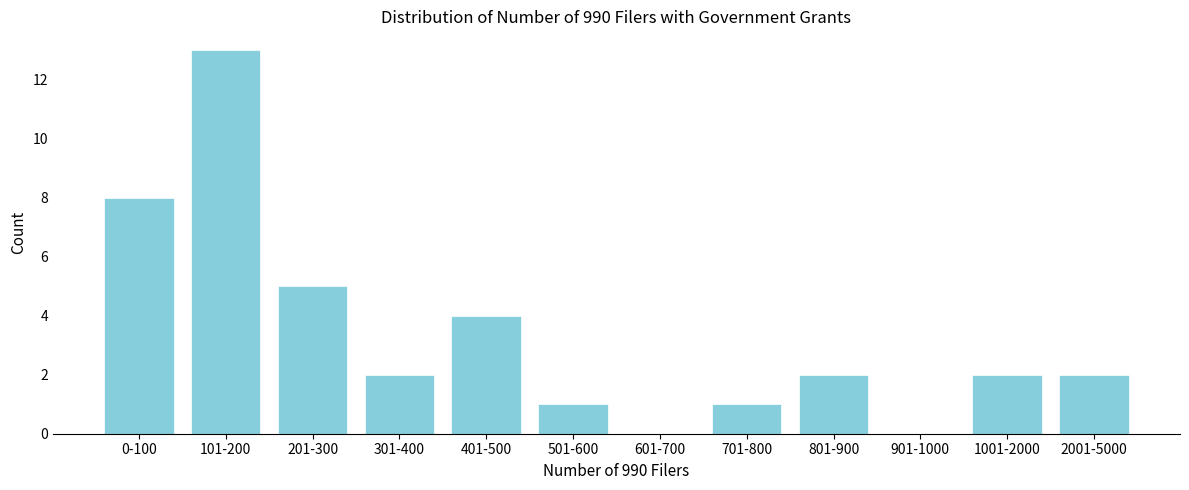

Reading left to right, list all the values displayed in this chart.

0-100=8	101-200=13	201-300=5	301-400=2	401-500=4	501-600=1	601-700=0	701-800=1	801-900=2	901-1000=0	1001-2000=2	2001-5000=2